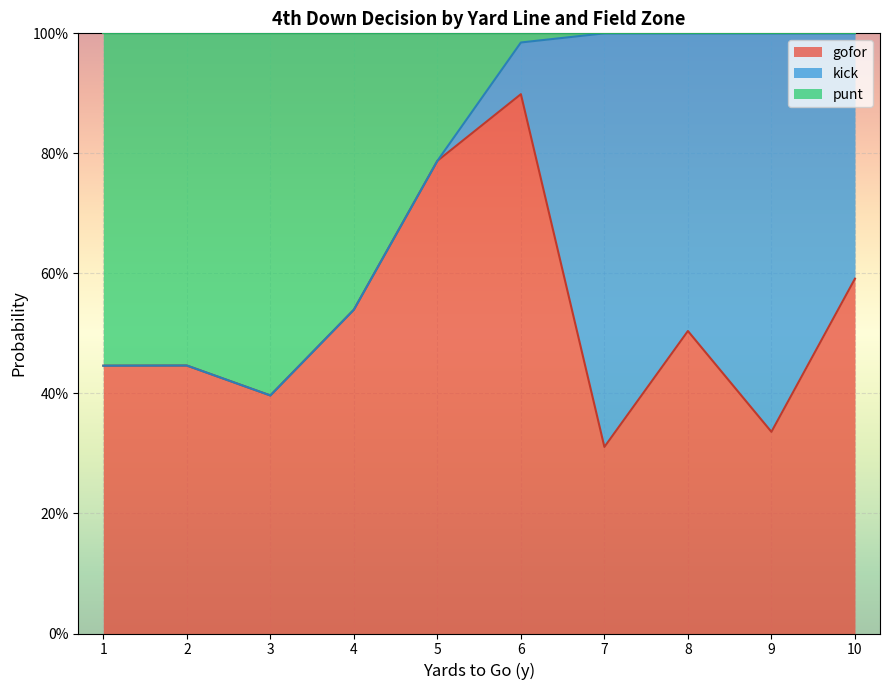

What are all the series names shown in the legend?

gofor, kick, punt